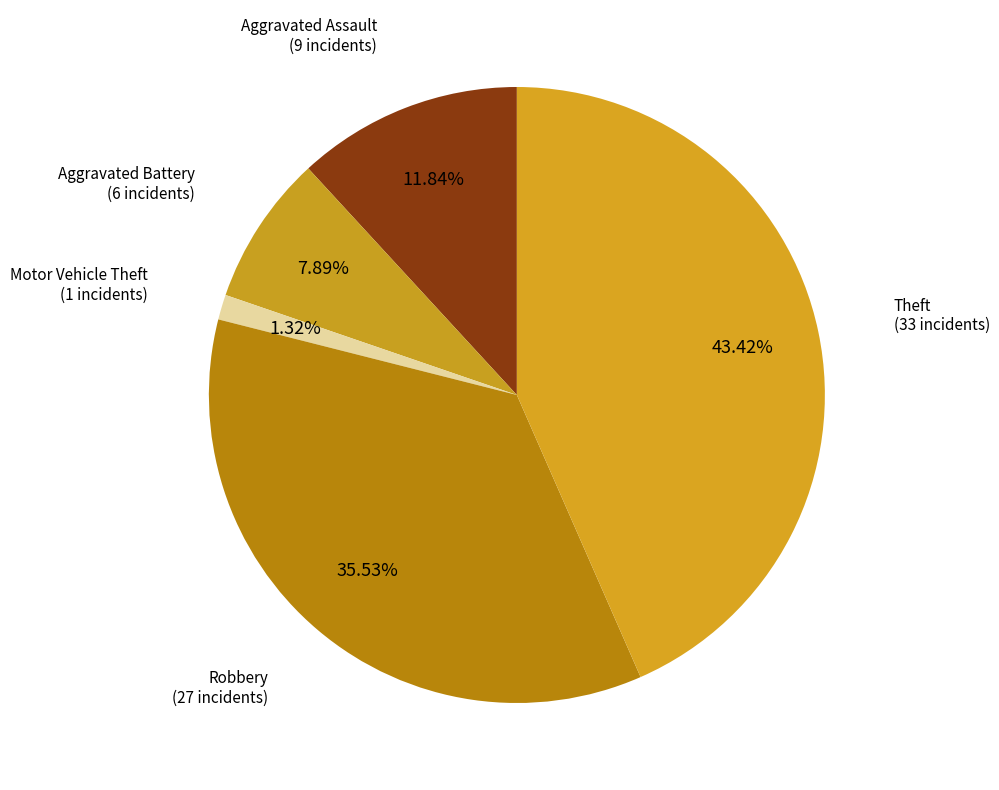

Is there a majority slice in this chart?

No